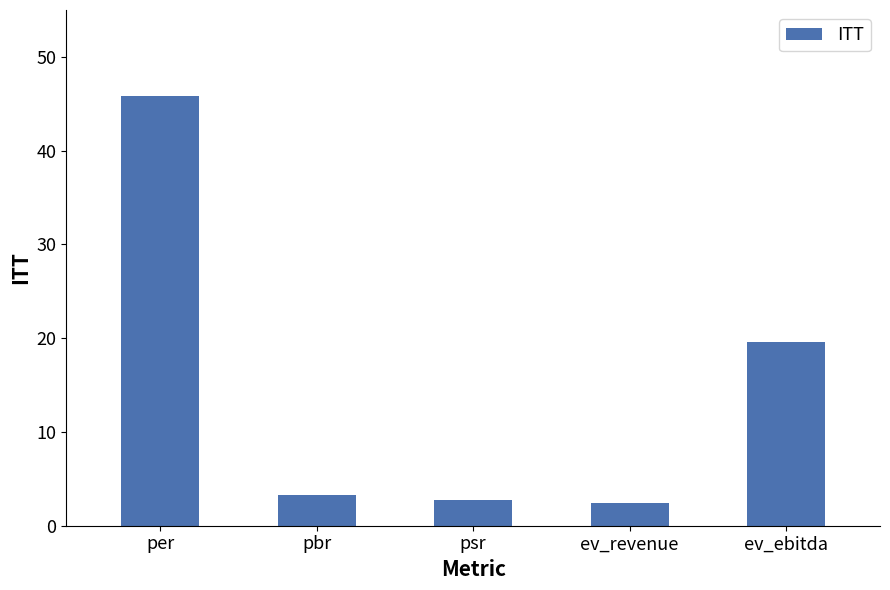

Reading left to right, list all the values displayed in this chart.

per=45.8	pbr=3.3	psr=2.7	ev_revenue=2.5	ev_ebitda=19.6